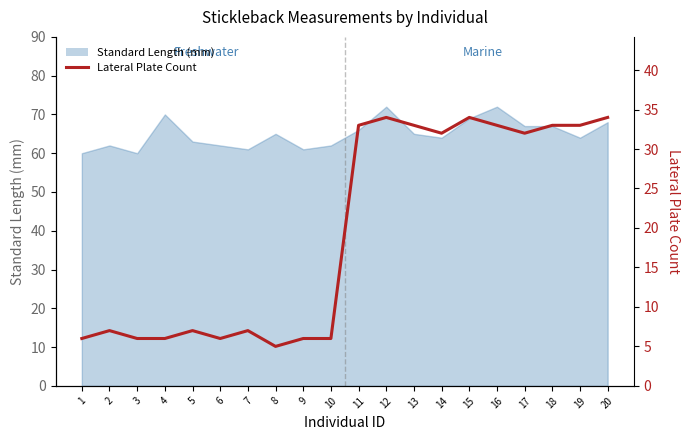

List the labels in order of value, smallest first.

8, 1, 3, 4, 6, 9, 10, 2, 5, 7, 14, 17, 11, 13, 16, 18, 19, 12, 15, 20